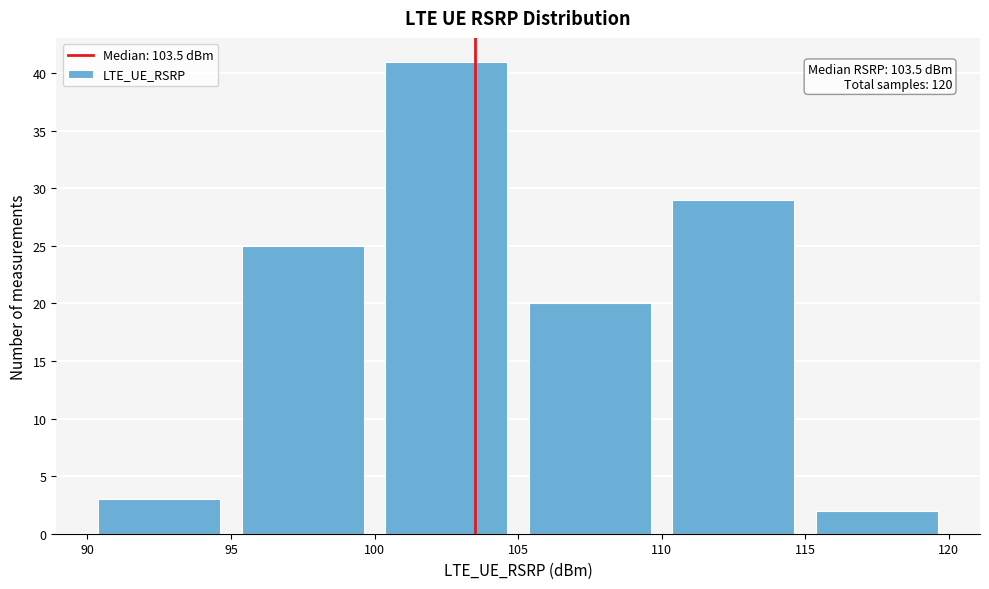

Which range on the x-axis has the tallest bar?

100 to 105